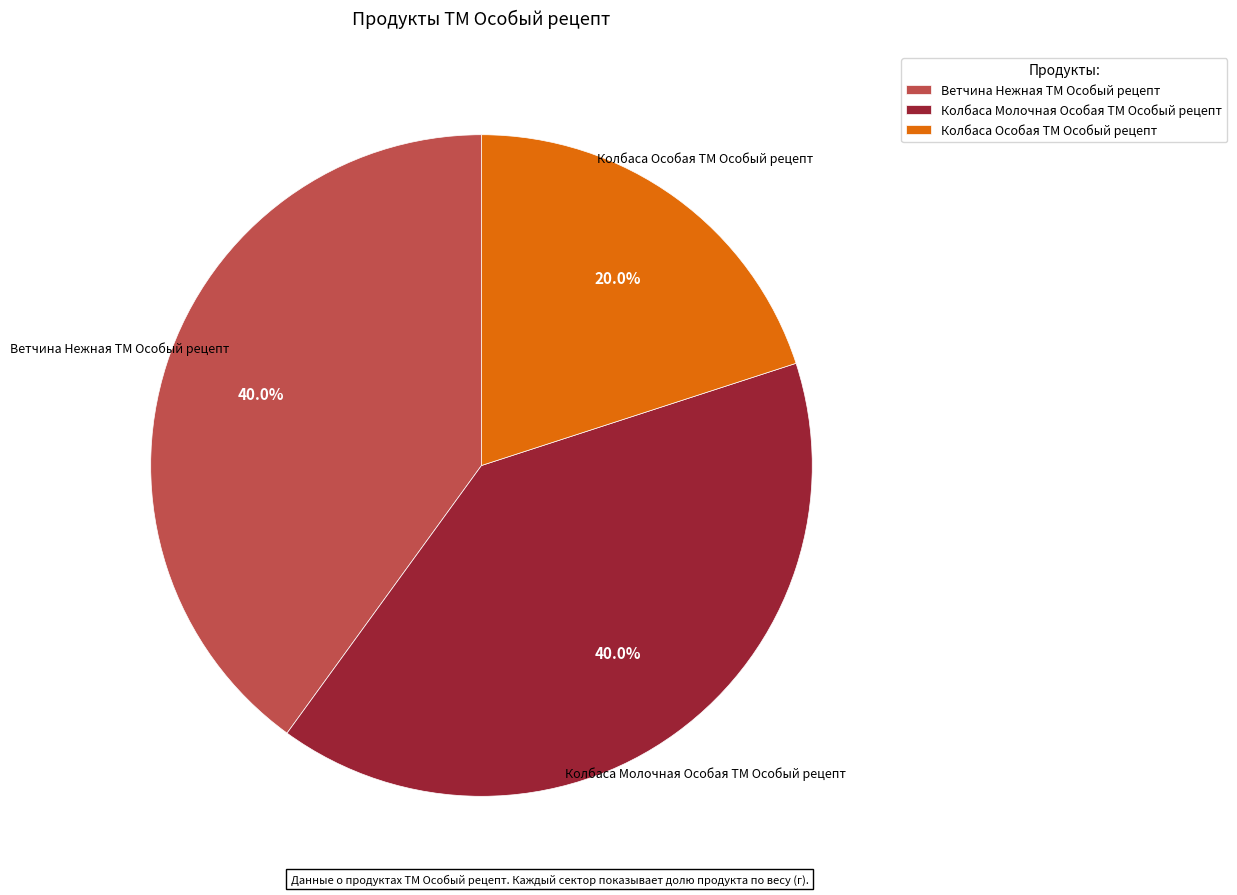

Approximately how many times larger is the value at Ветчина Нежная ТМ Особый рецепт compared to Колбаса Молочная Особая ТМ Особый рецепт?

1.0